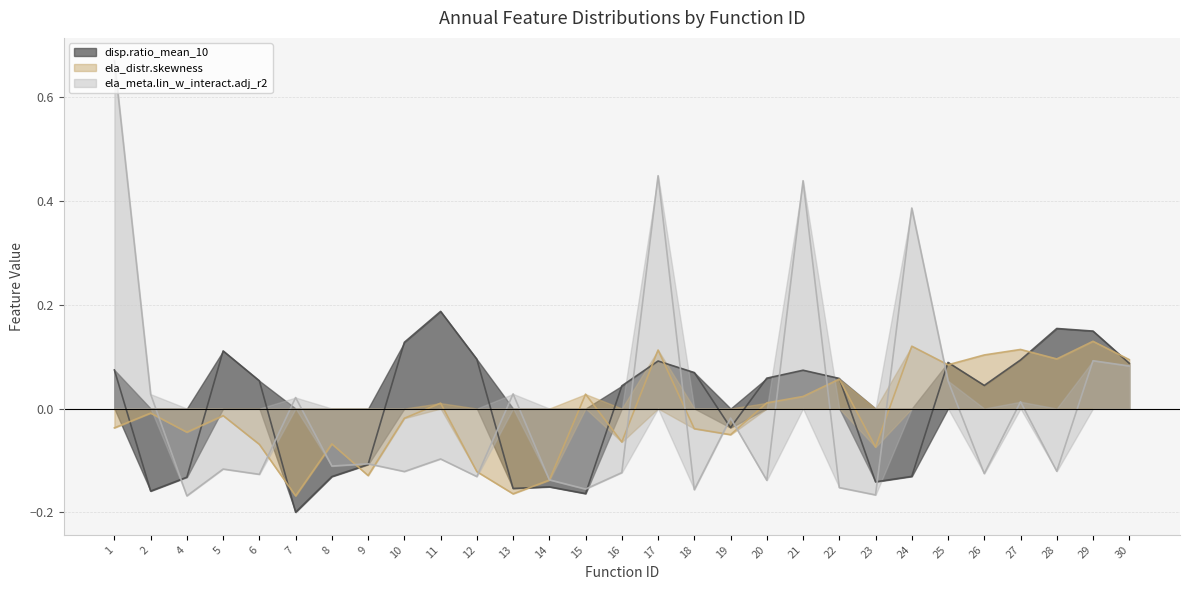

Which series has the widest spread of values?

ela_meta.lin_w_interact.adj_r2